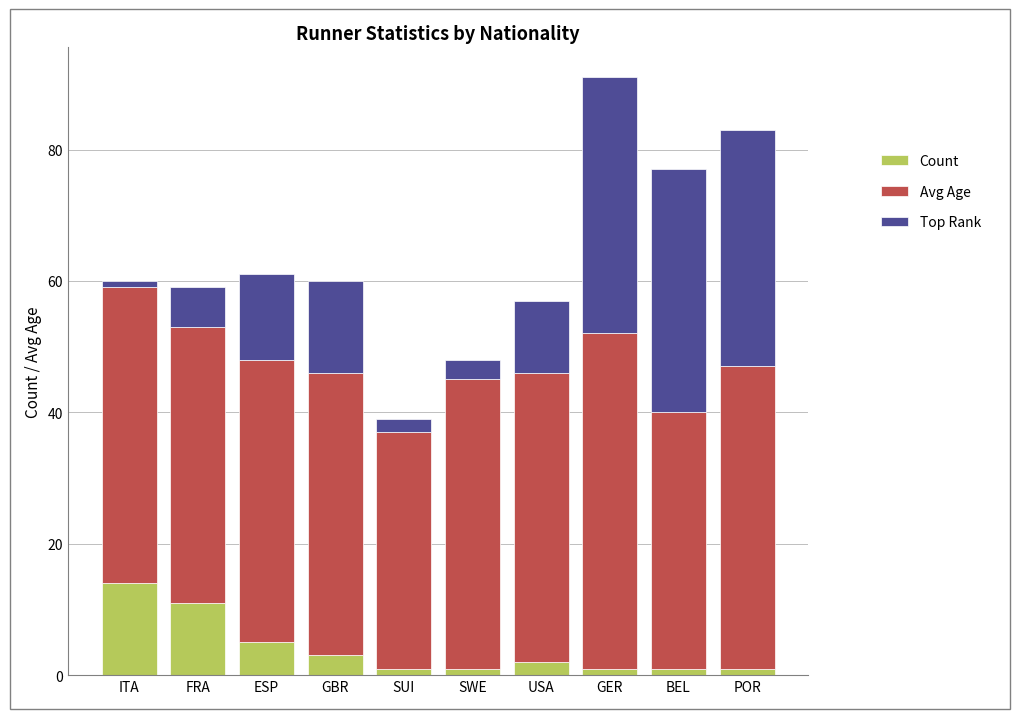

What is the maximum value for Count?

14